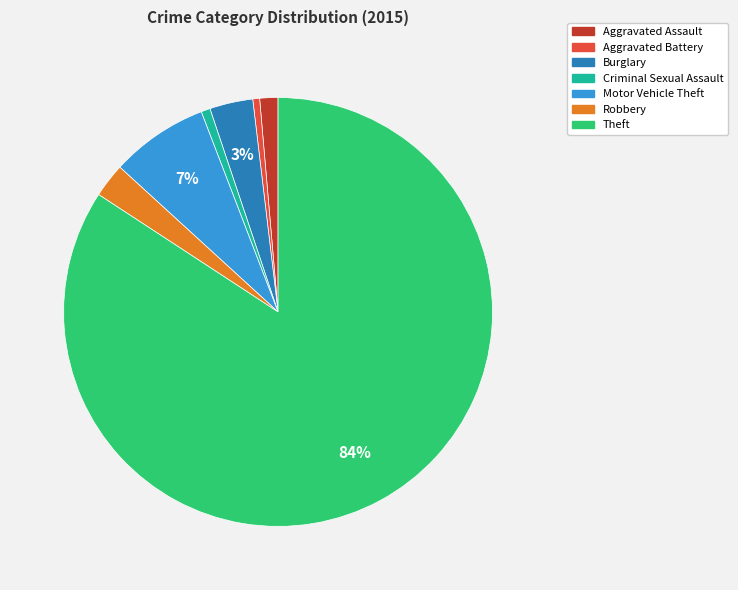

Does any single category account for the majority?

Yes